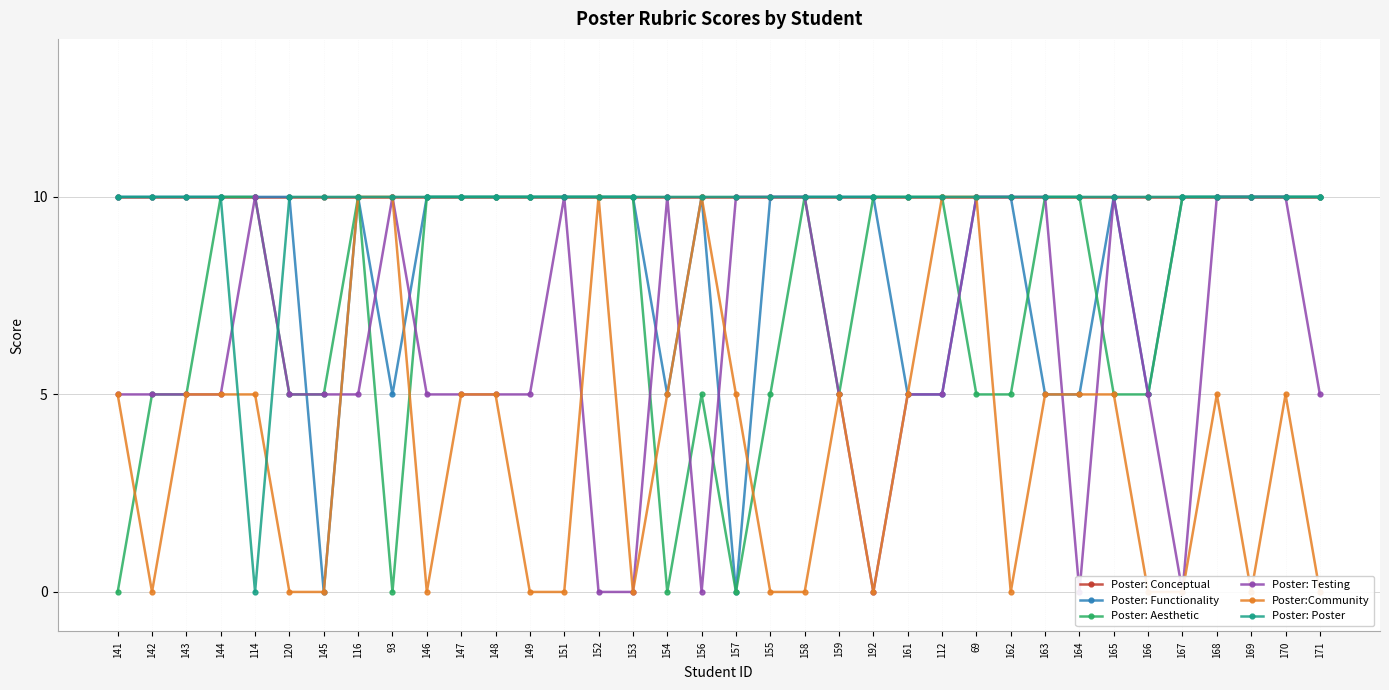

Rank the series at 116 from highest to lowest value.

Poster: Conceptual, Poster: Functionality, Poster: Aesthetic, Poster:Community, Poster: Poster, Poster: Testing